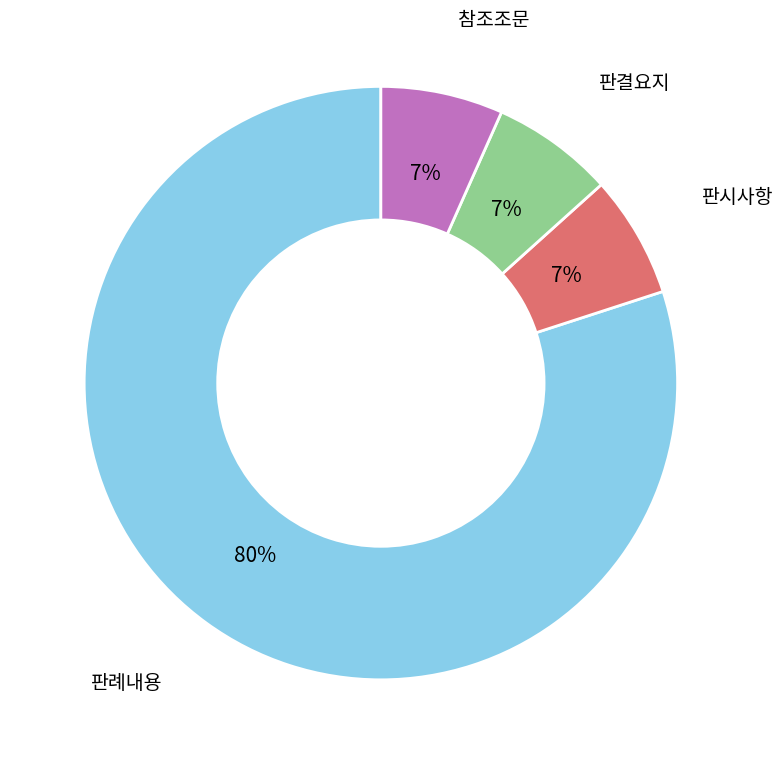

Is there any slice that represents more than half of the pie?

Yes